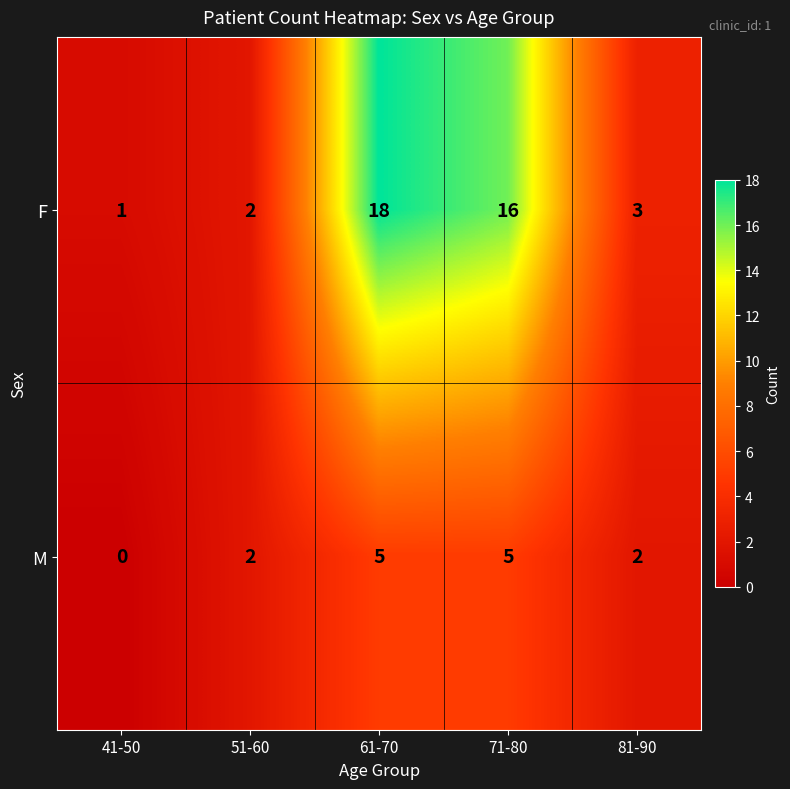

What is the maximum value shown in the chart?

18